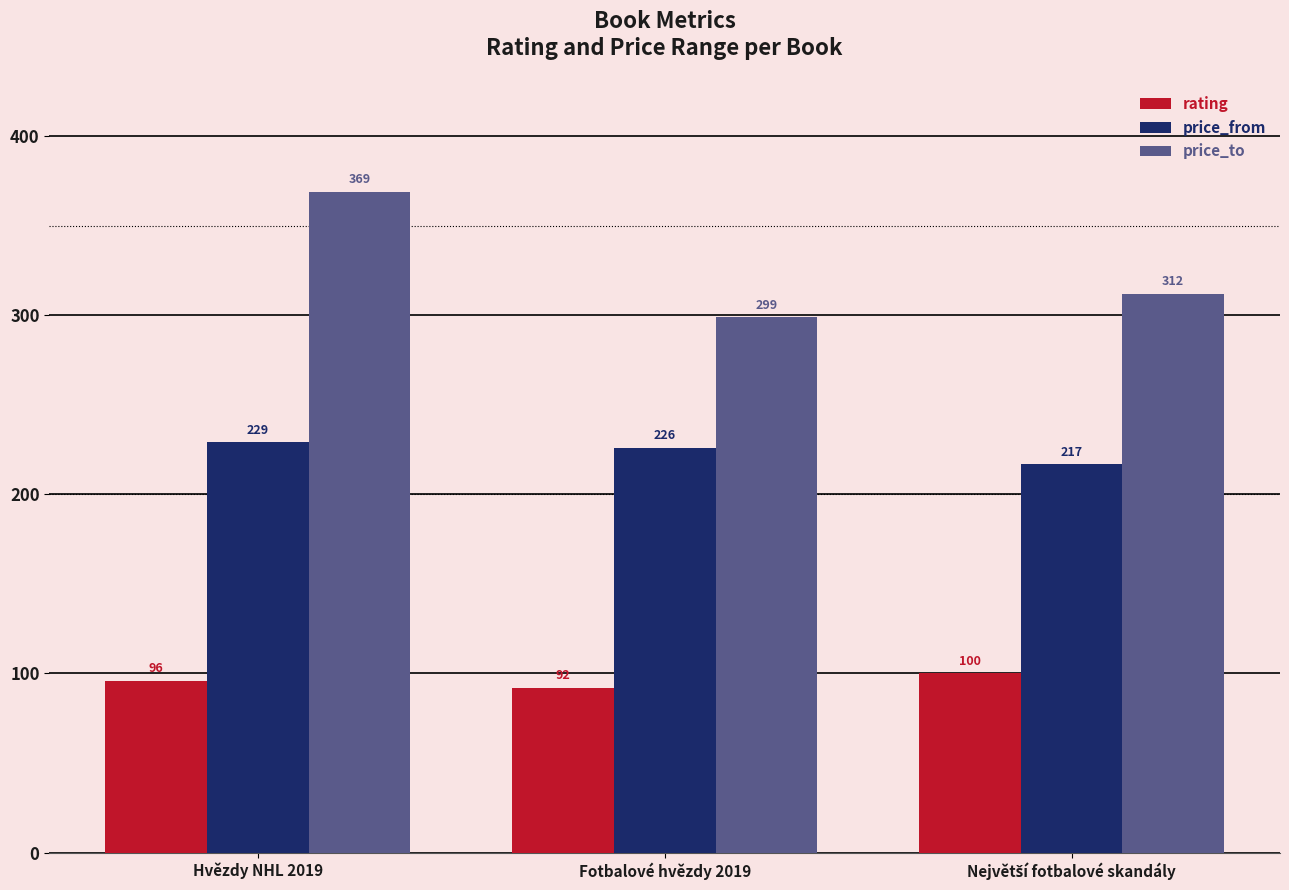

True or false: rating has a value of 55 at Fotbalové hvězdy 2019.

False